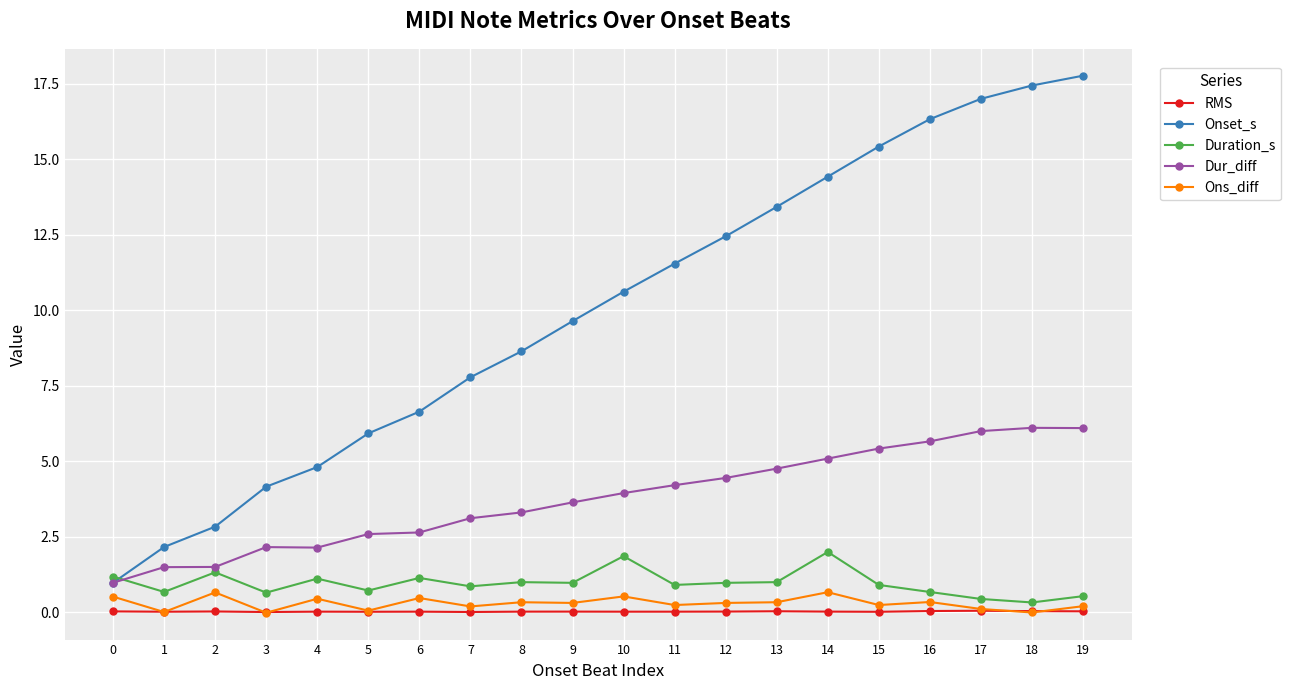

Which series has the widest spread of values?

Onset_s